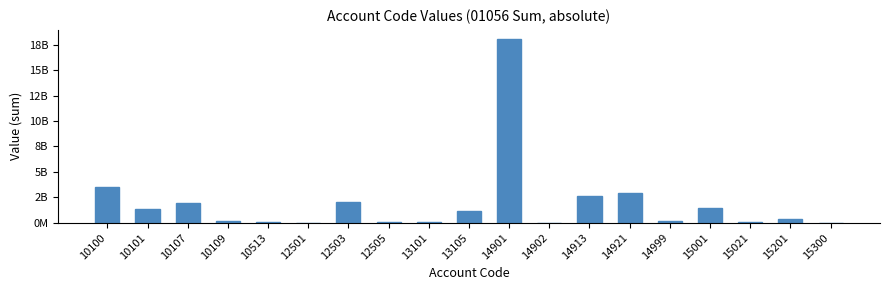

Are the bars horizontal?

No